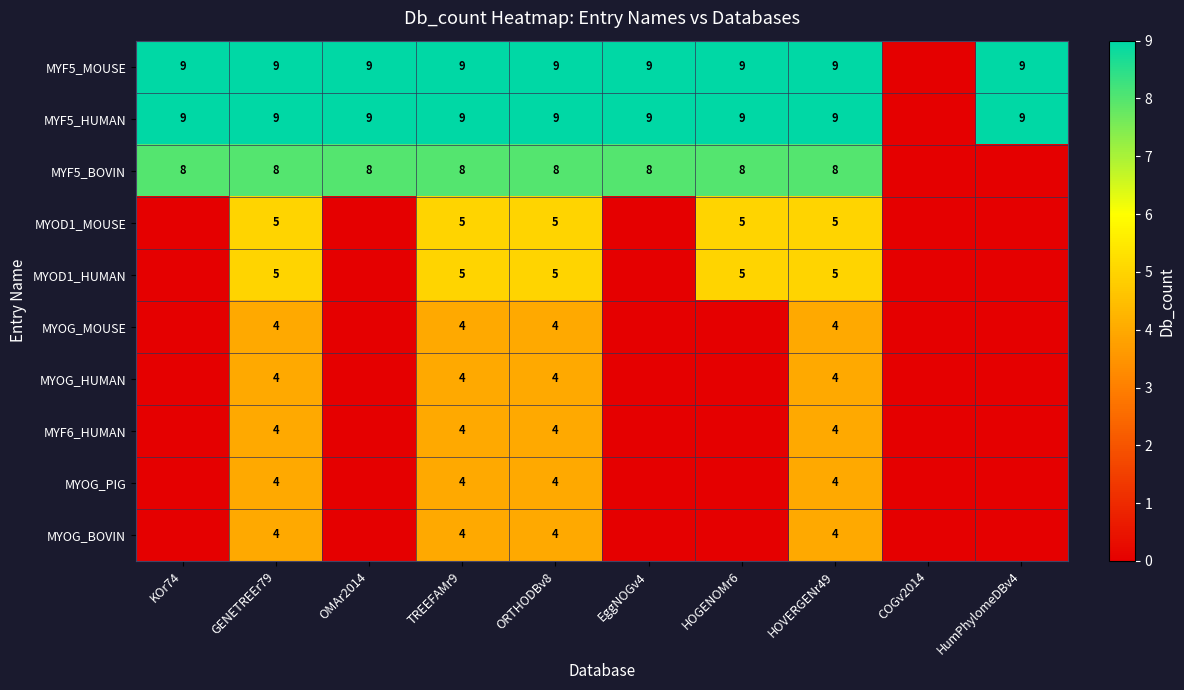

What is the total value across all series at OMAr2014?

26